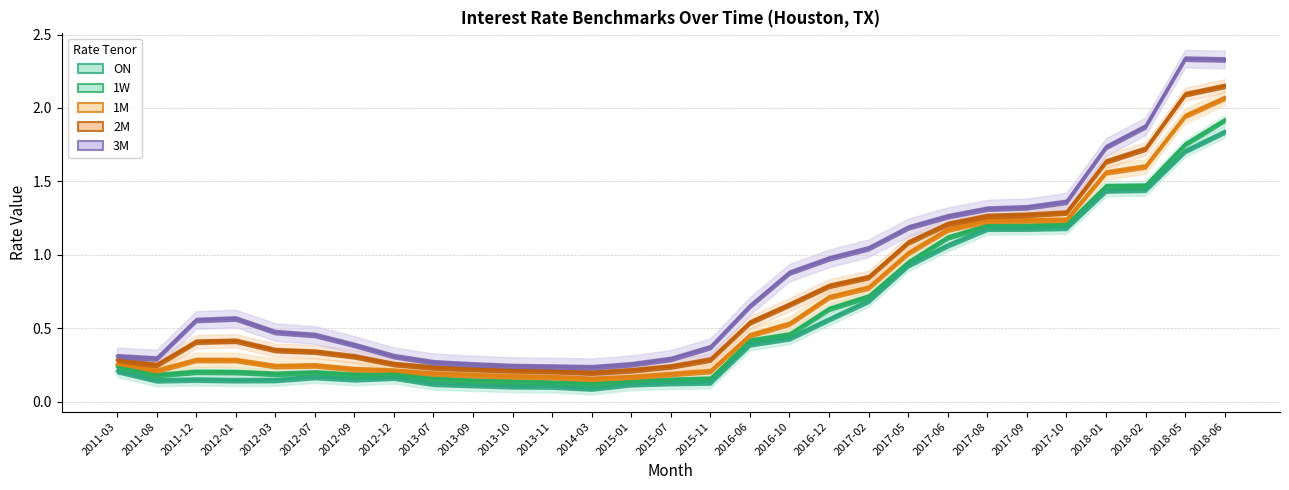

Where is the first local minimum for 1M?

2011-08